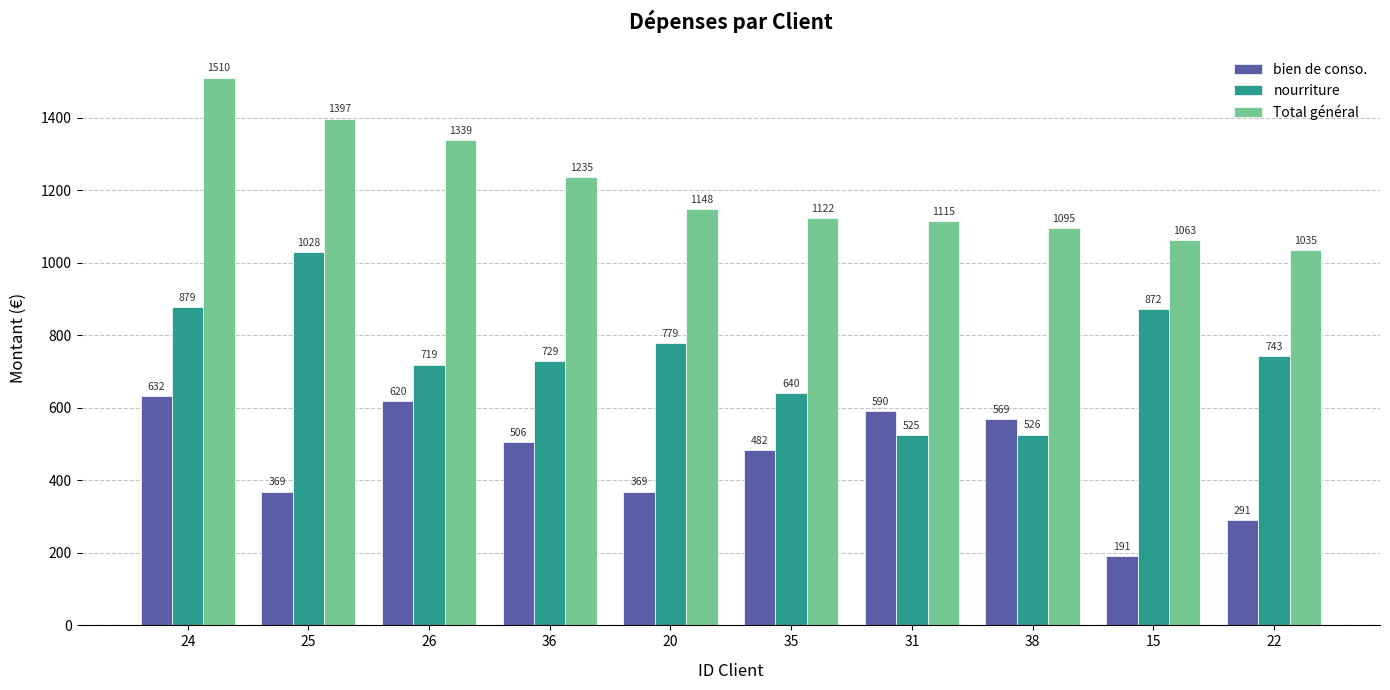

At which category is the sum across all series the highest?

24